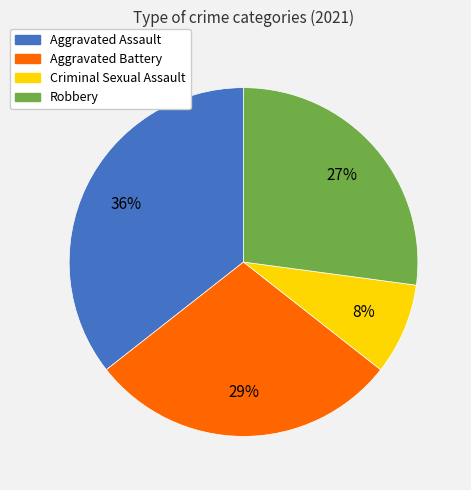

Is the sum of Aggravated Battery and Aggravated Assault greater than half?

Yes